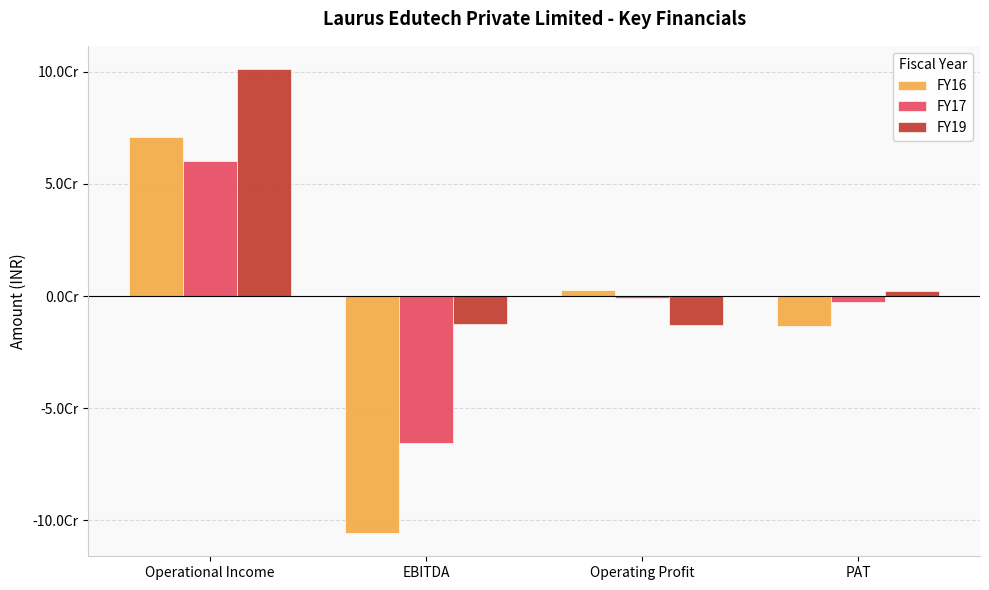

Rank the series by their average value, from highest to lowest.

FY19, FY17, FY16